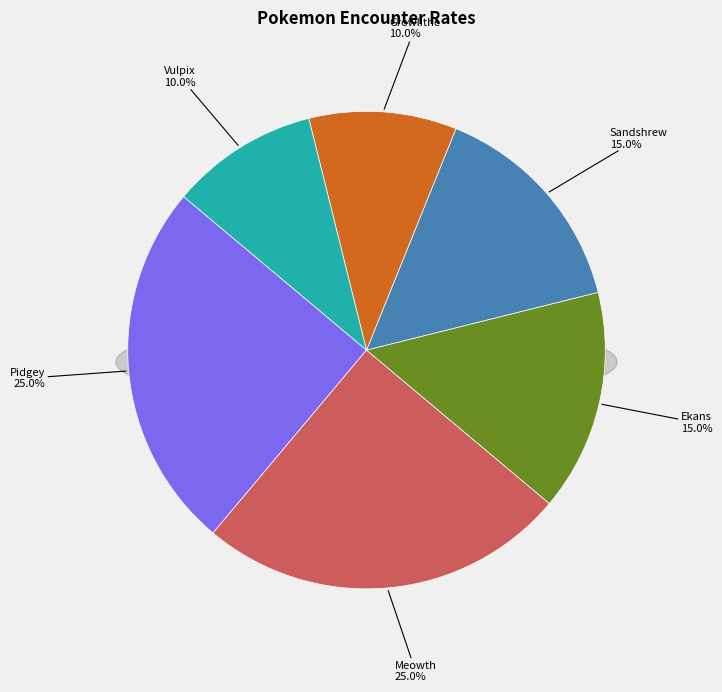

To the nearest percent, what portion does Meowth represent?

25%